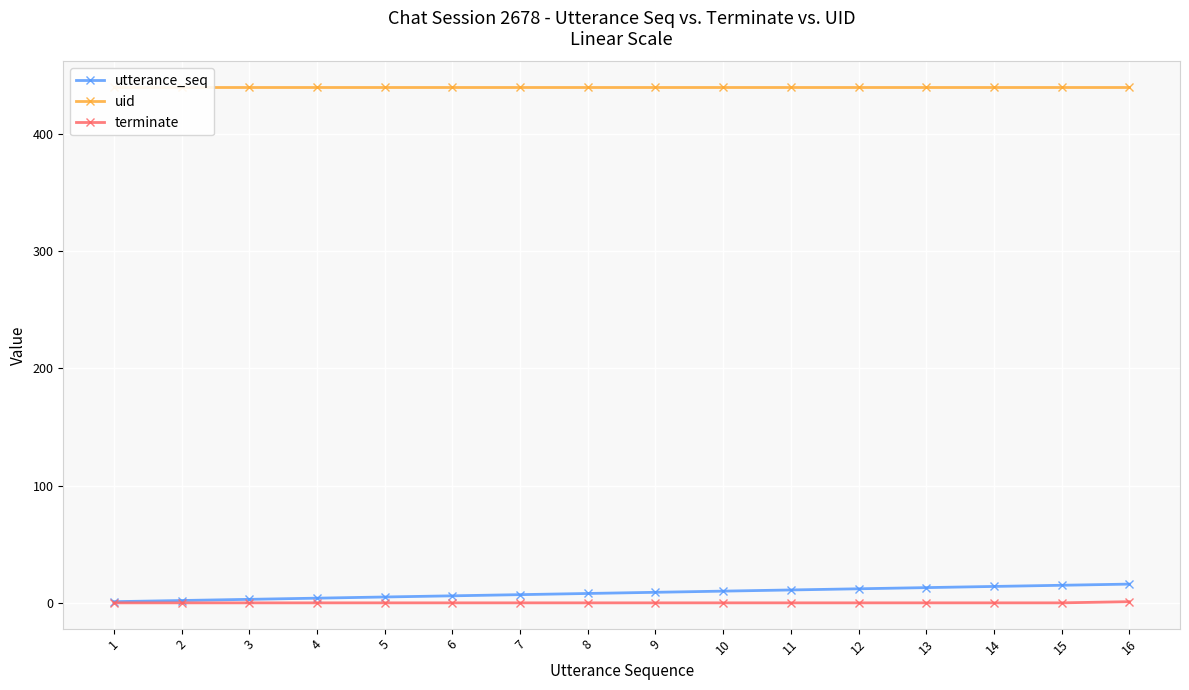

Which series has the widest spread of values?

utterance_seq